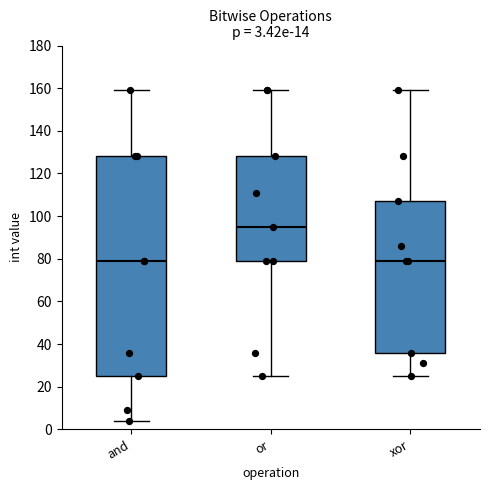

Comparing the boxes themselves (not the whiskers), which one is the tallest?

and